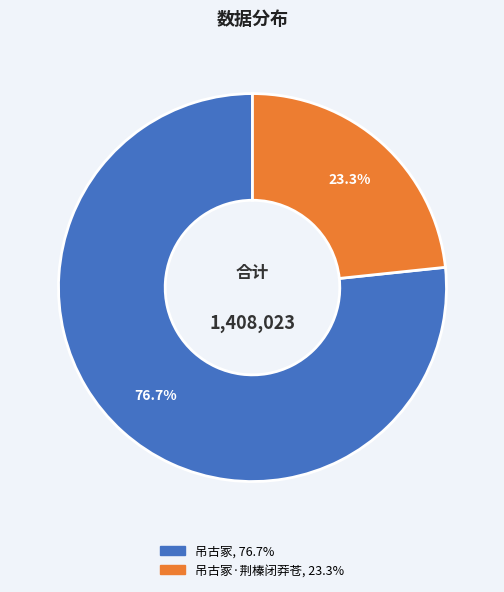

Does any single category account for the majority?

Yes